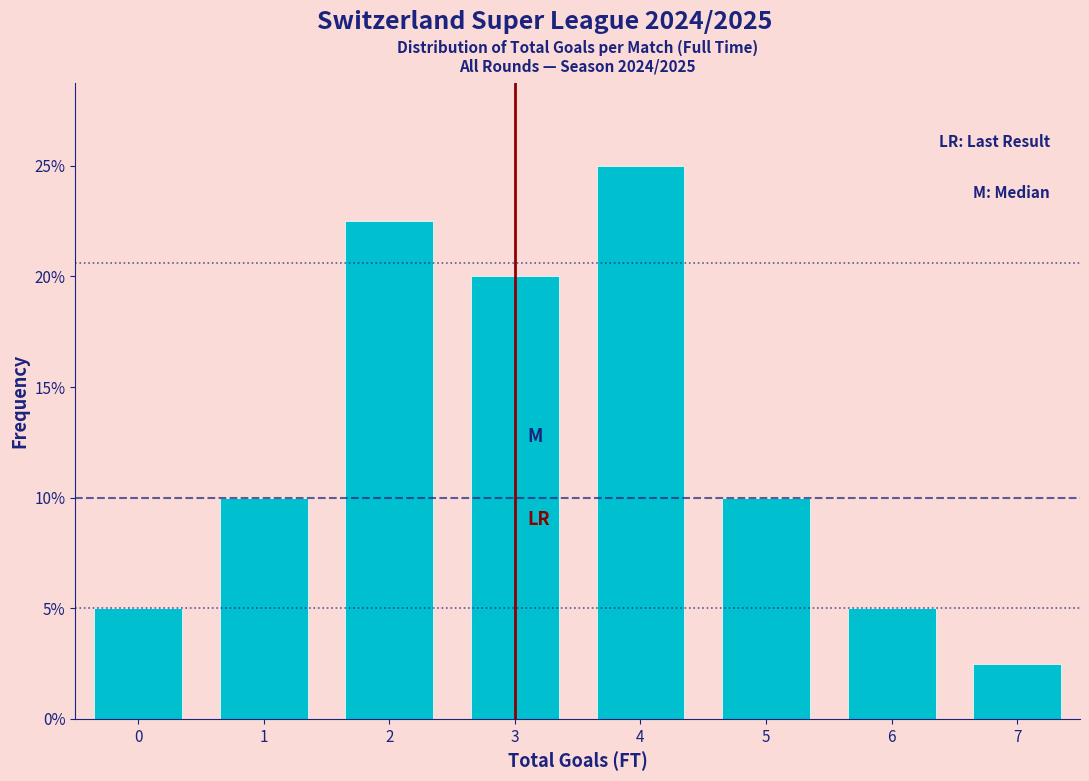

Reading left to right, what are all the values shown in this chart?

0=5.0	1=10.0	2=22.5	3=20.0	4=25.0	5=10.0	6=5.0	7=2.5